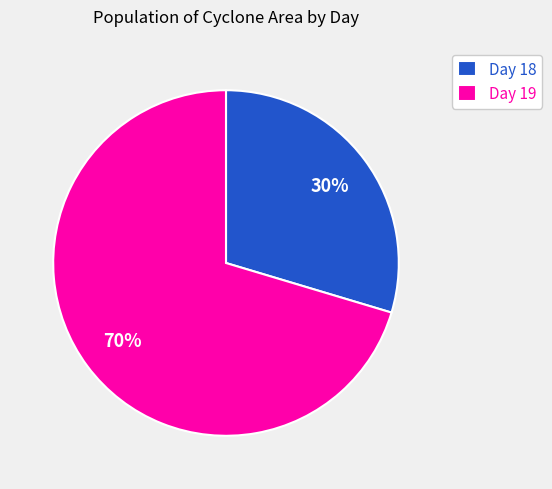

The Day 19 slice represents 62% of the pie. True or false?

False